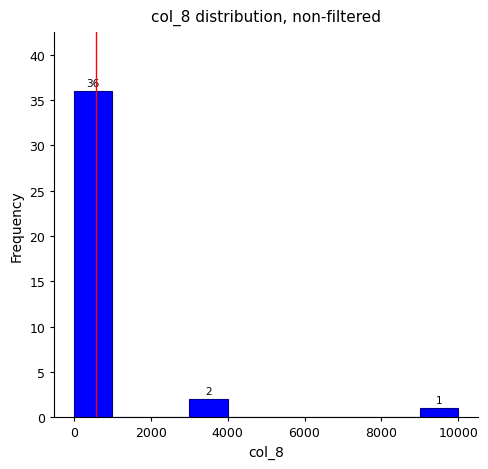

Which range on the x-axis has the tallest bar?

0 to 1000